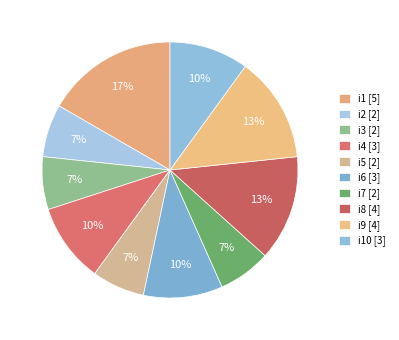

How many slices are in this pie chart?

10